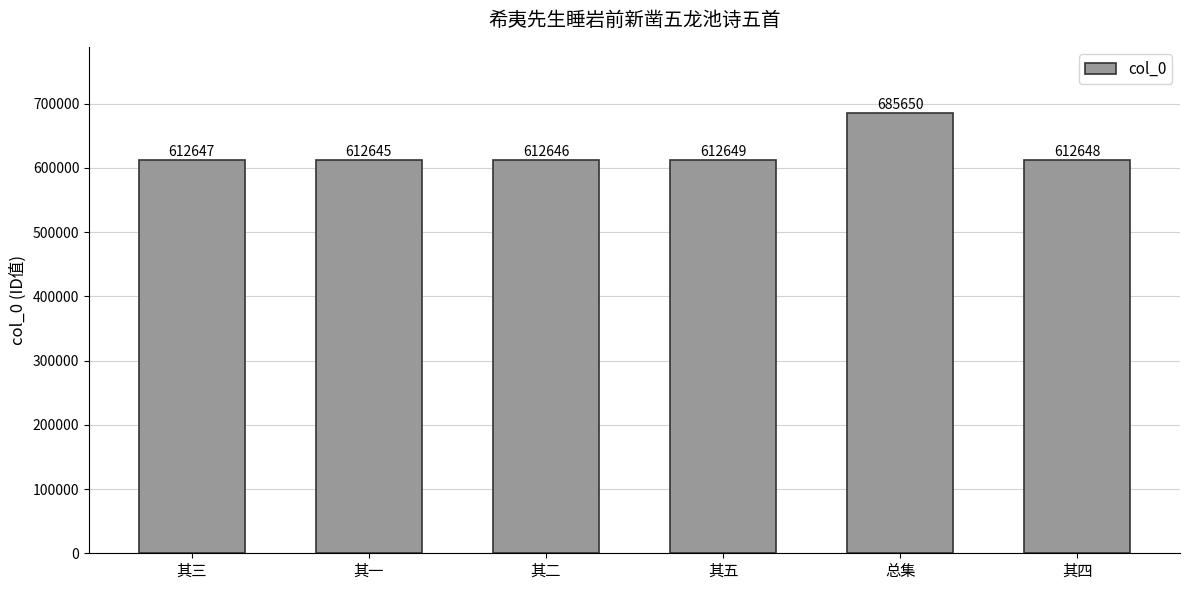

What is the smallest value displayed?

612645